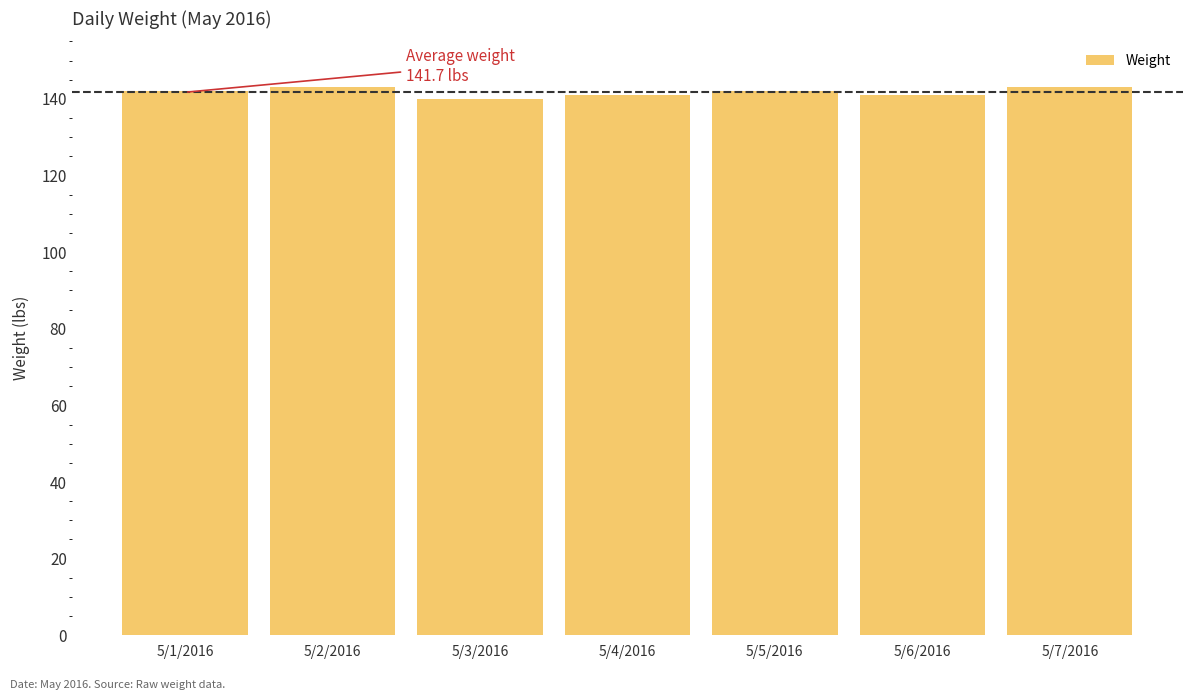

How many bars are there in total?

7